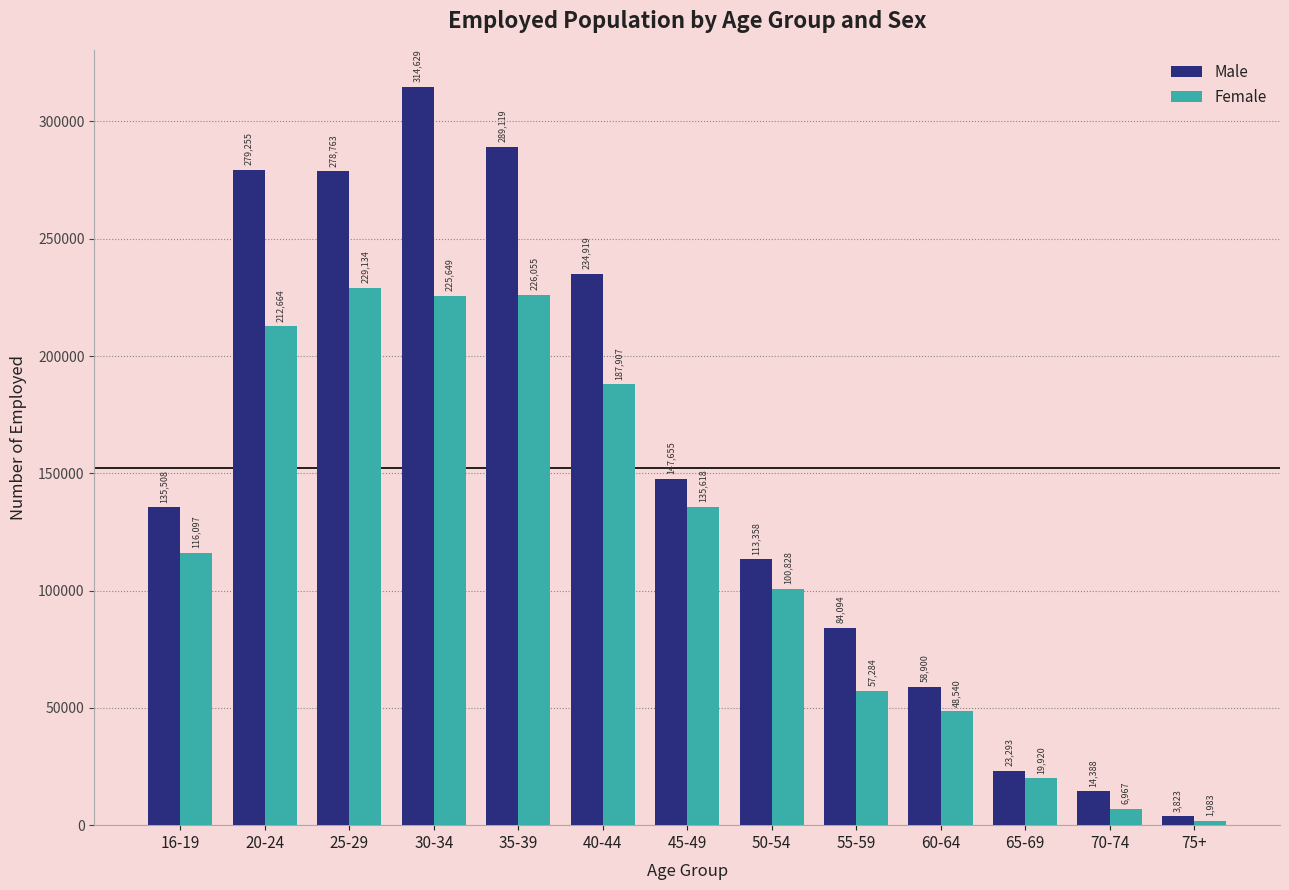

The Female series shows 6967 at 70-74. True or false?

True